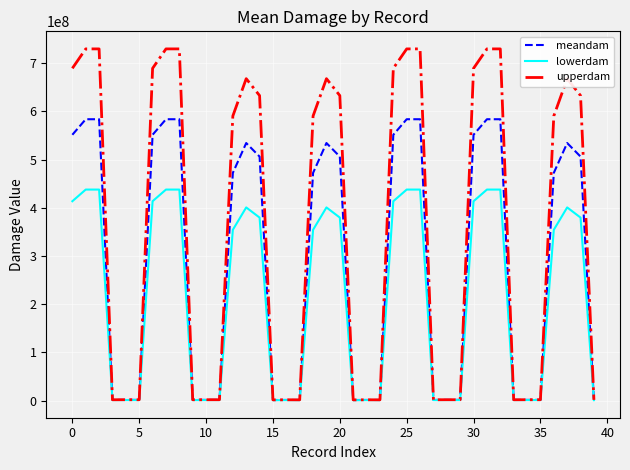

List the series in order of their peak value, lowest first.

lowerdam, meandam, upperdam